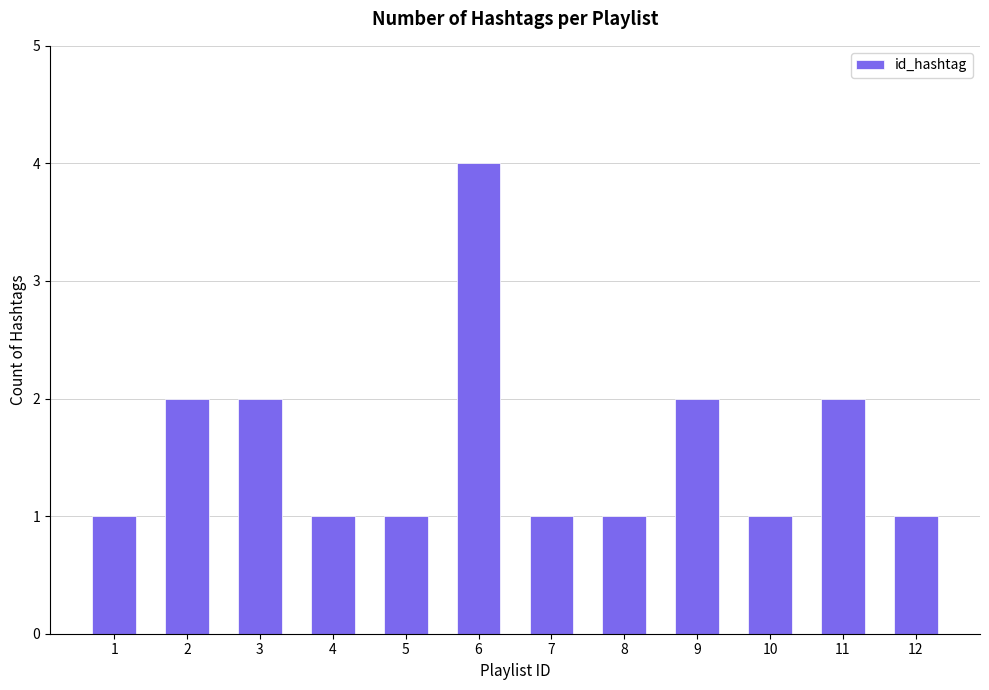

What is the change in value from 4 to 6?

+3